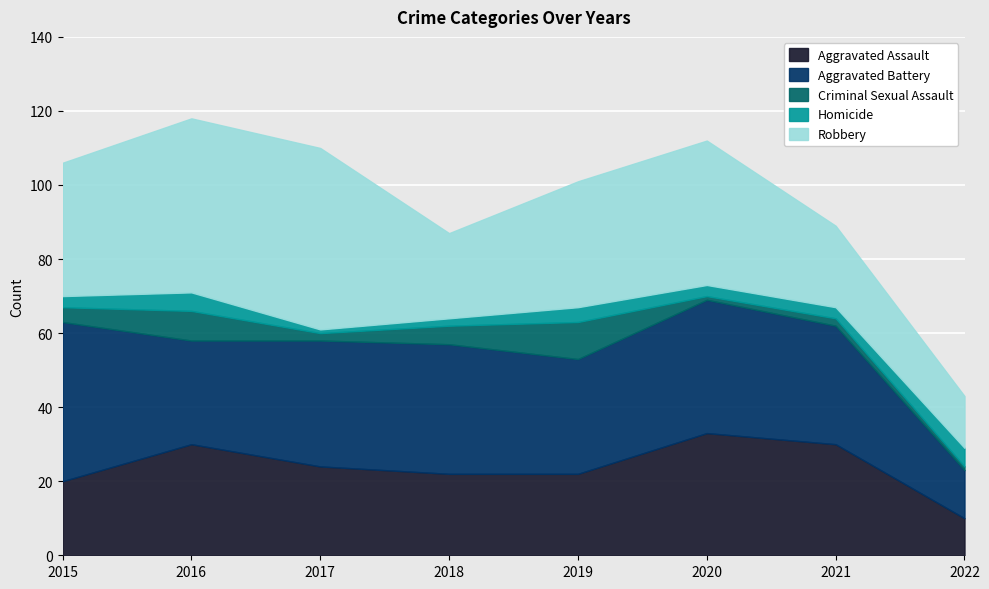

True or false: Criminal Sexual Assault and Homicide cross at least once.

True